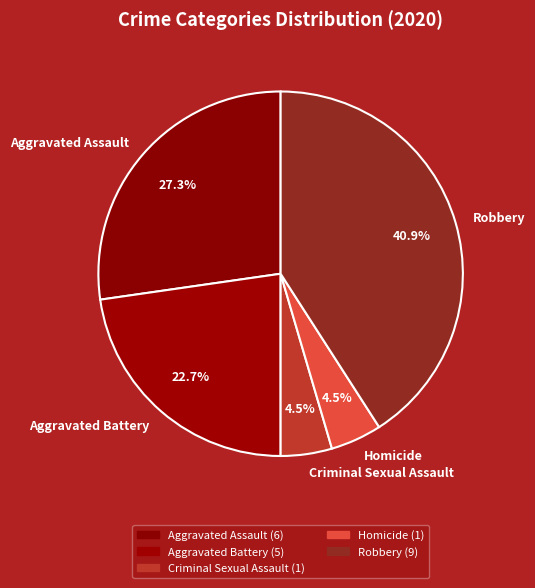

To the nearest percent, what is the average slice percentage?

20%